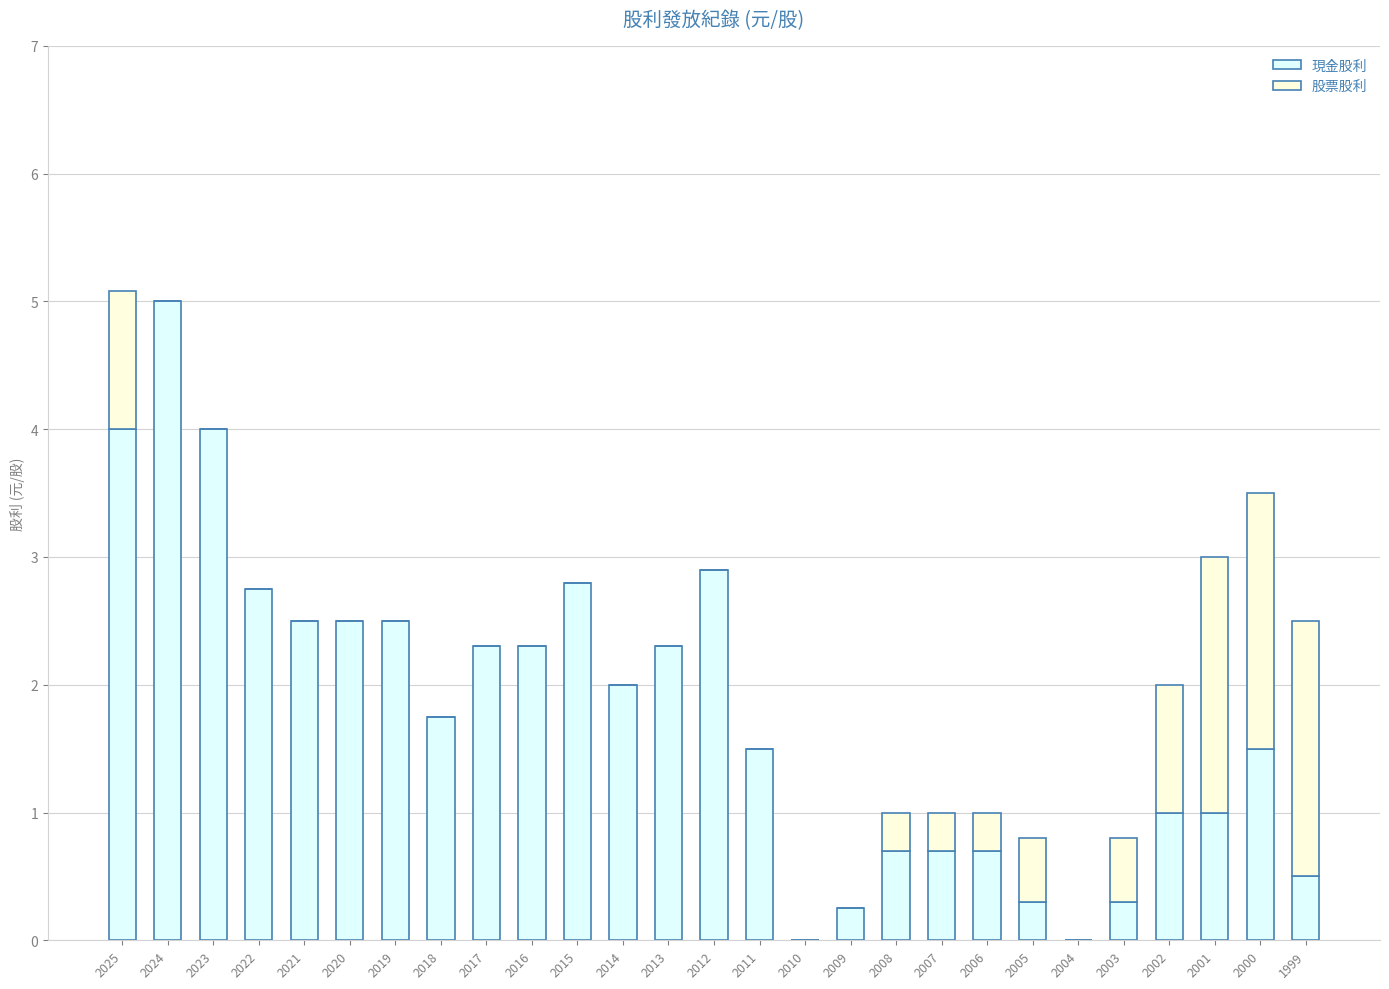

Which category has the highest value in the 現金股利 series?

2024